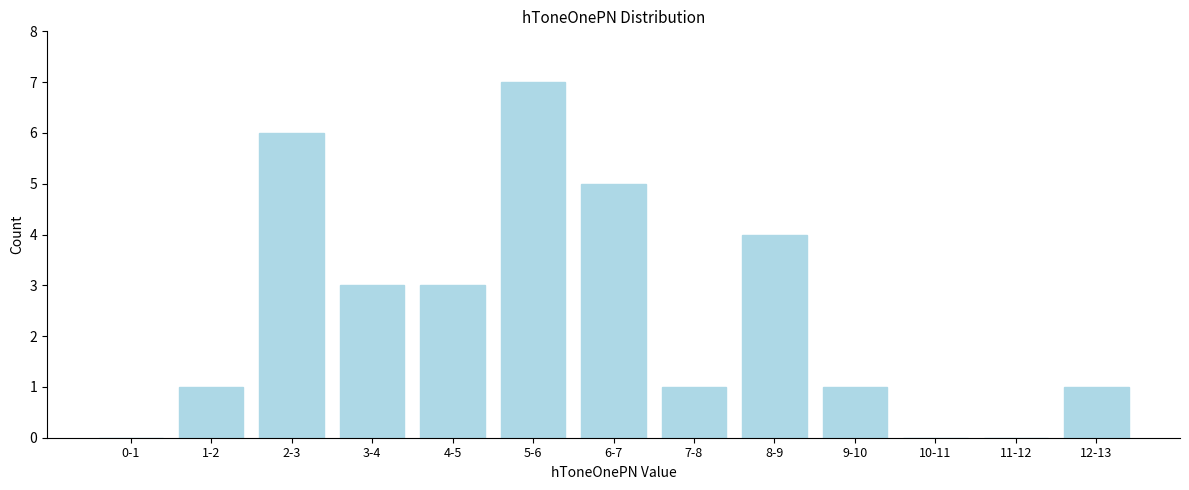

Reading left to right, extract all data points from this chart.

0-1=0	1-2=1	2-3=6	3-4=3	4-5=3	5-6=7	6-7=5	7-8=1	8-9=4	9-10=1	10-11=0	11-12=0	12-13=1